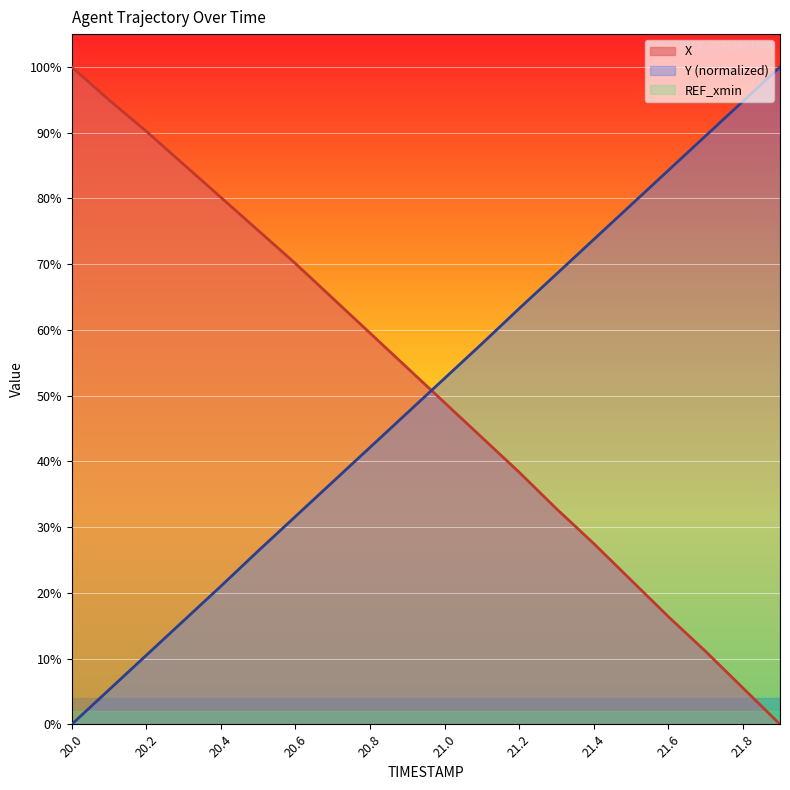

Which series has the largest total across all categories?

X